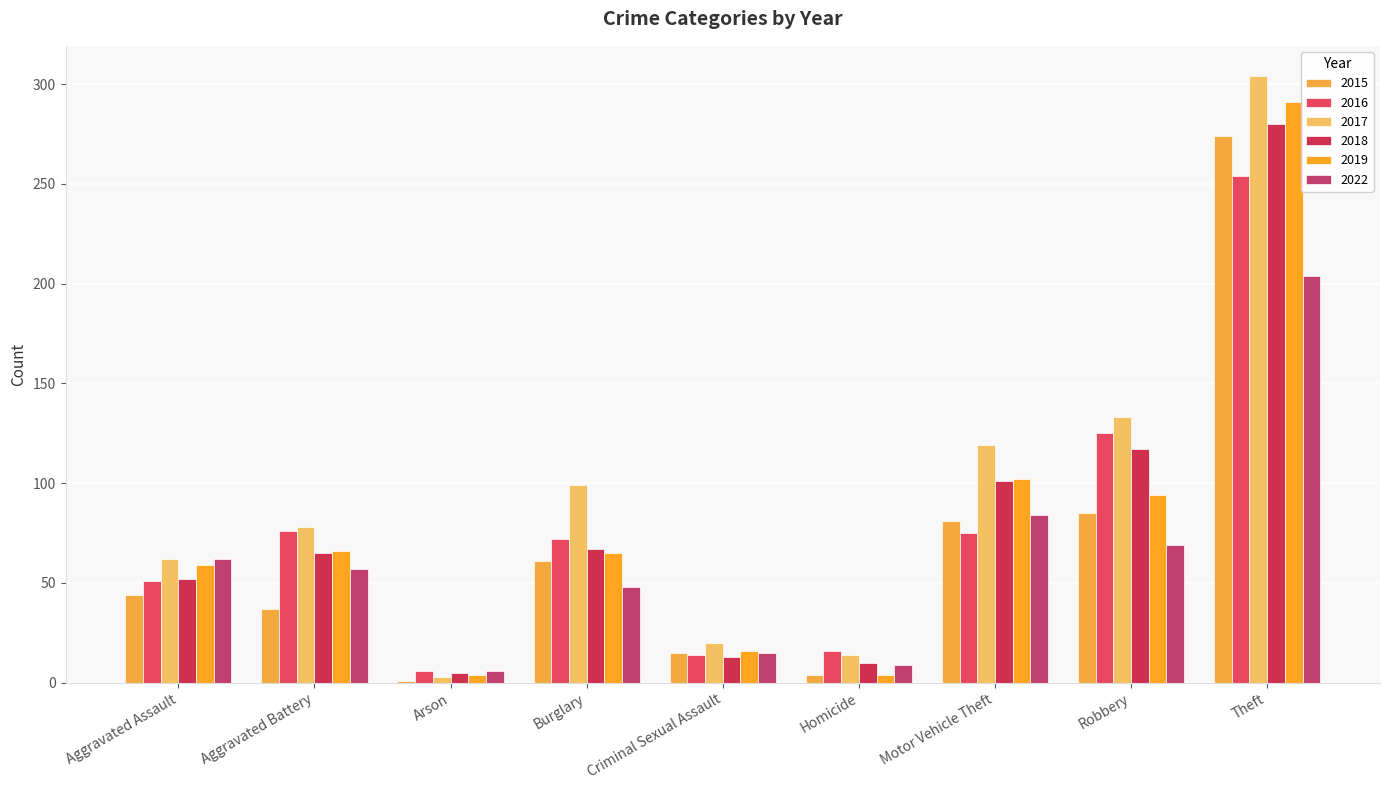

True or false: 2015 has a value of 120 at Motor Vehicle Theft.

False